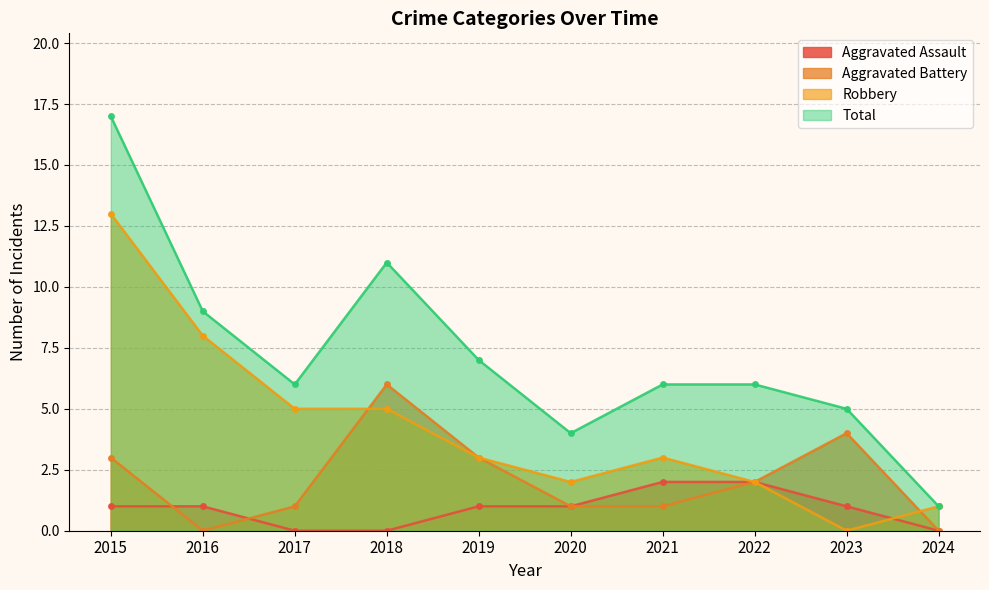

What is the value of the Robbery point at the 3rd from the left?

5